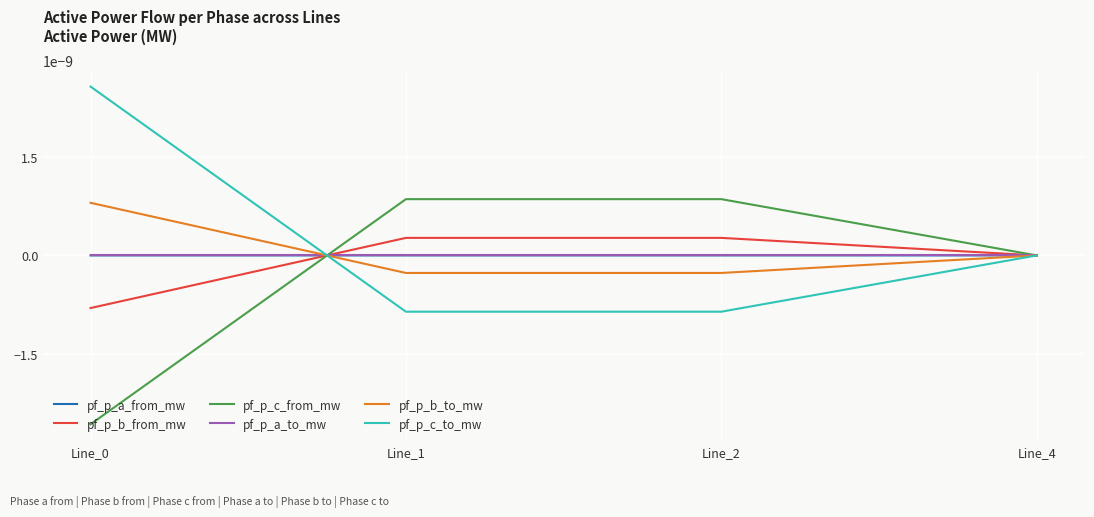

Is this an area chart (filled region under the line)?

No